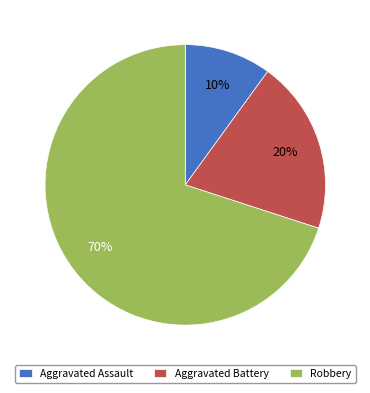

Which category has the biggest portion of the pie?

Robbery